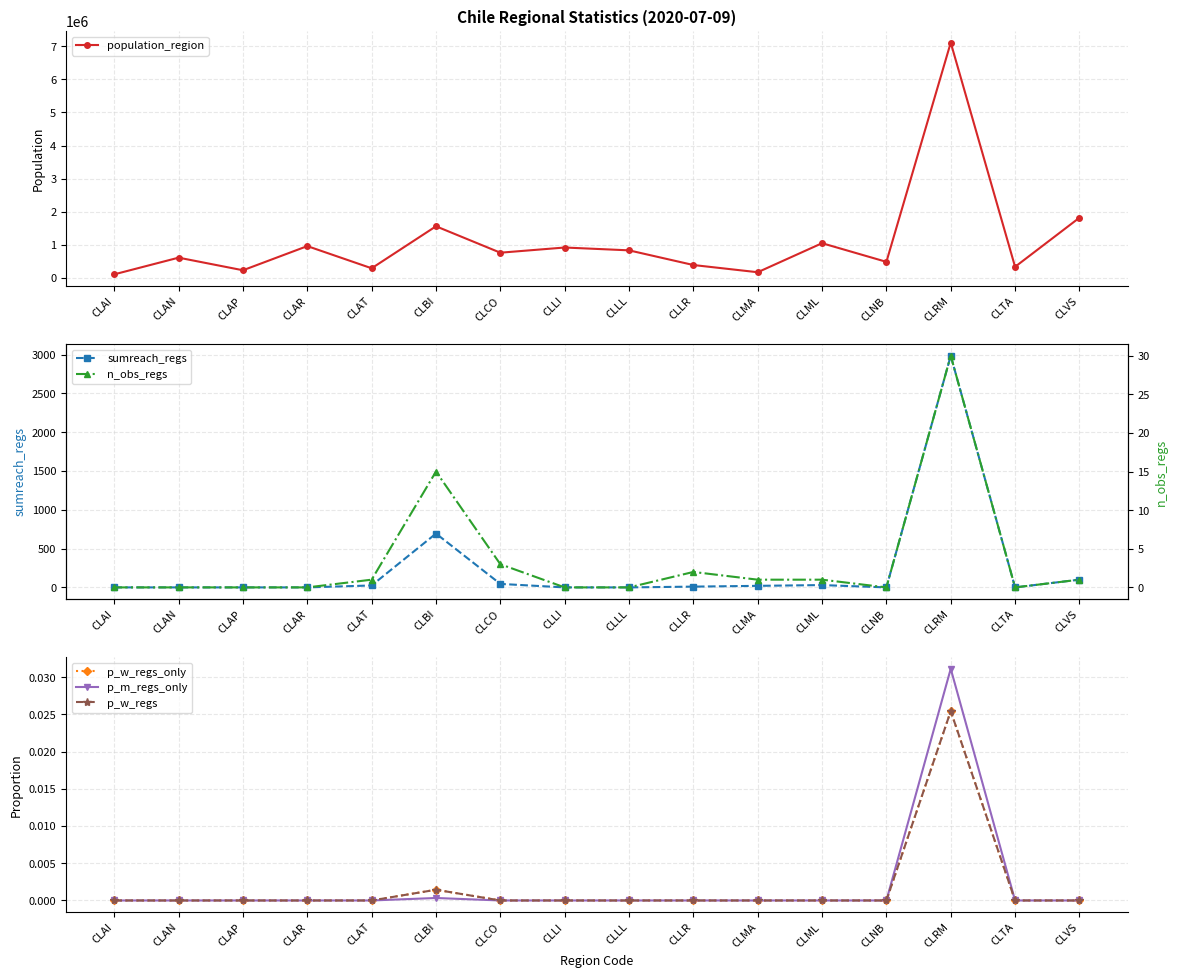

What position from the left is CLAR?

4